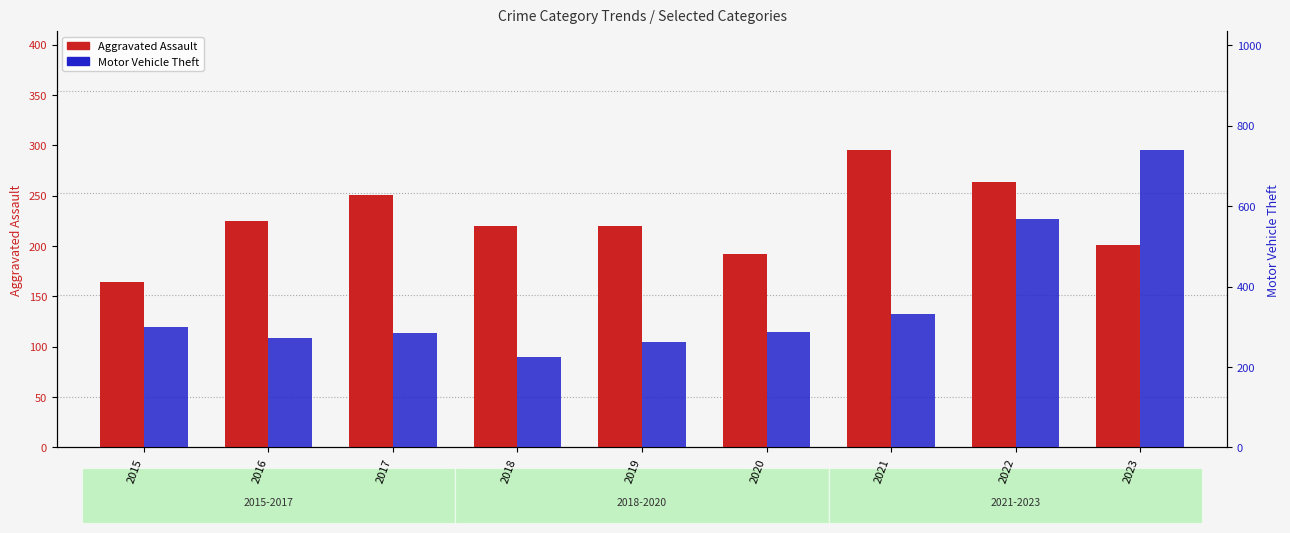

Are the bars horizontal?

No